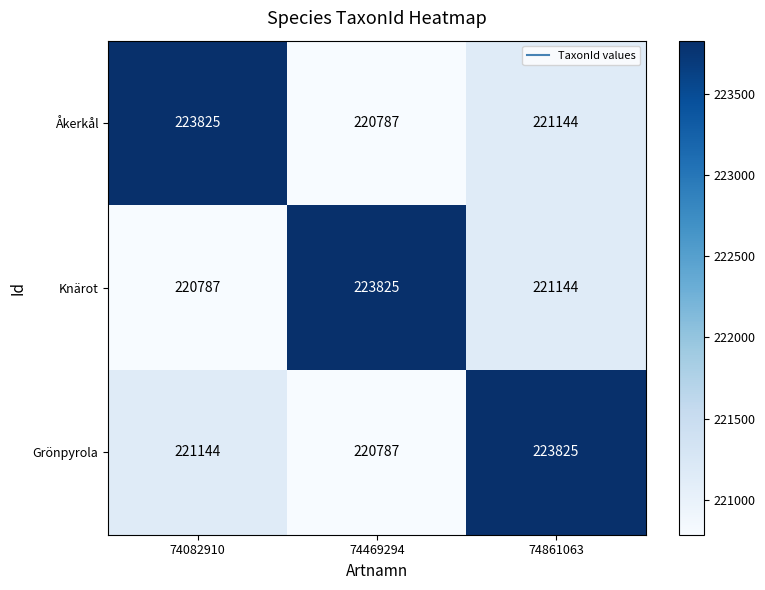

The value of Åkerkål at 74469294 is 220787. True or false?

True